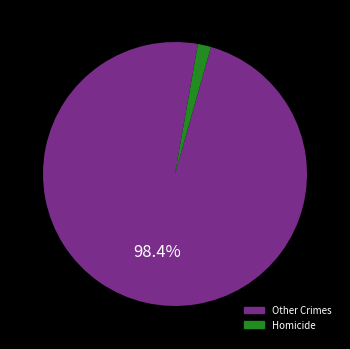

Do Other Crimes and Homicide together represent more than half of the pie?

Yes